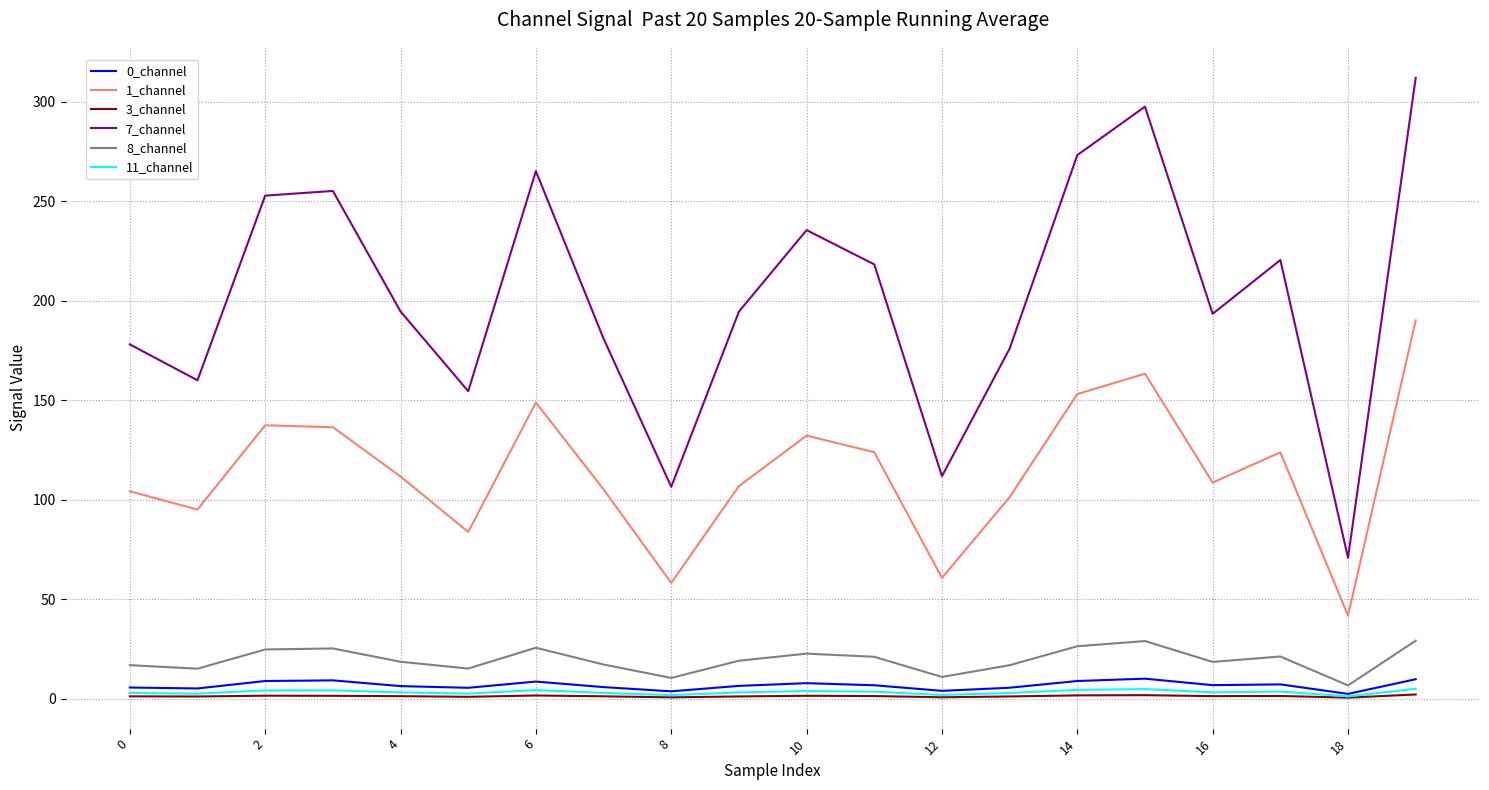

What is the difference between the maximum and minimum values in the 7_channel series?

241.2